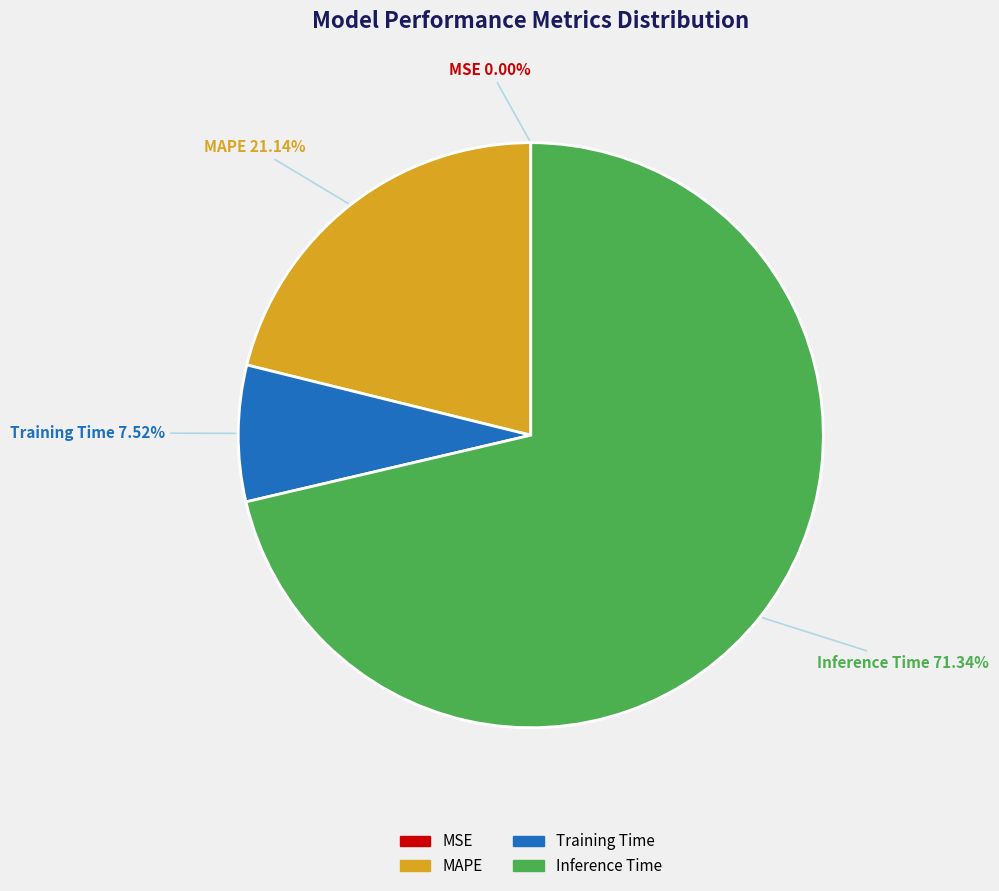

What is the largest slice in the pie chart?

Inference Time